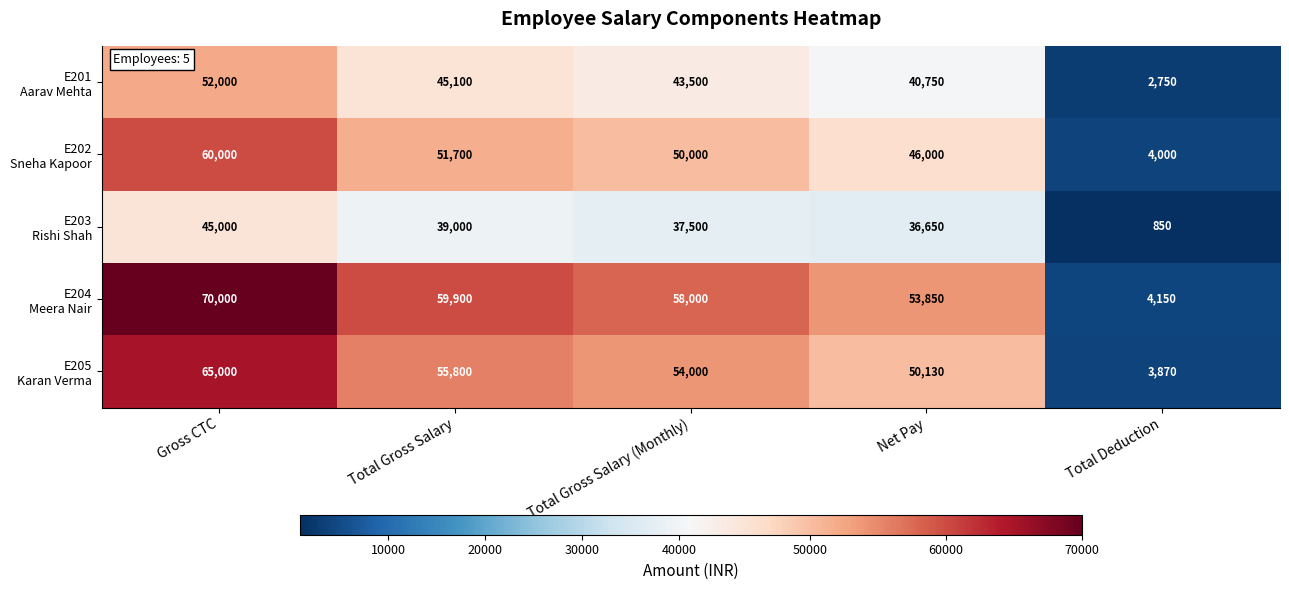

At which category is the sum across all series the highest?

Gross CTC